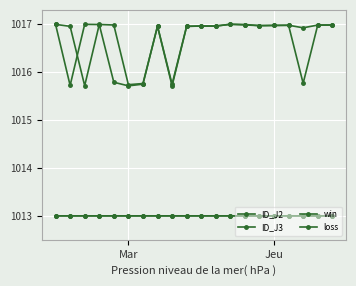

What is the sum of all ID_J3 values?

20334.6